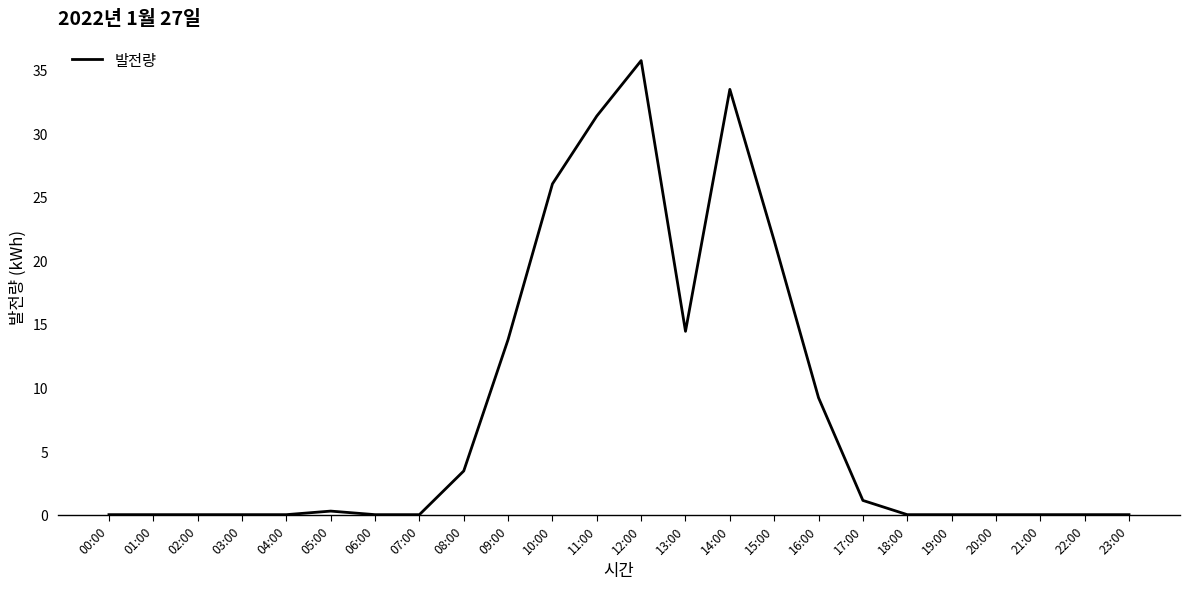

True or false: the data shows 13.8 at 09:00.

True